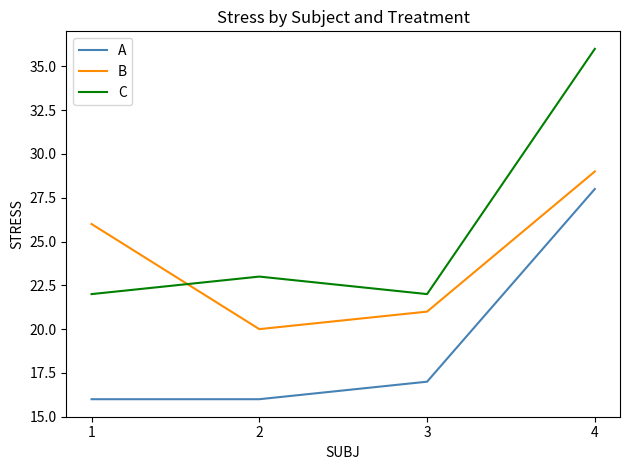

List the series in order of their overall mean, highest first.

C, B, A